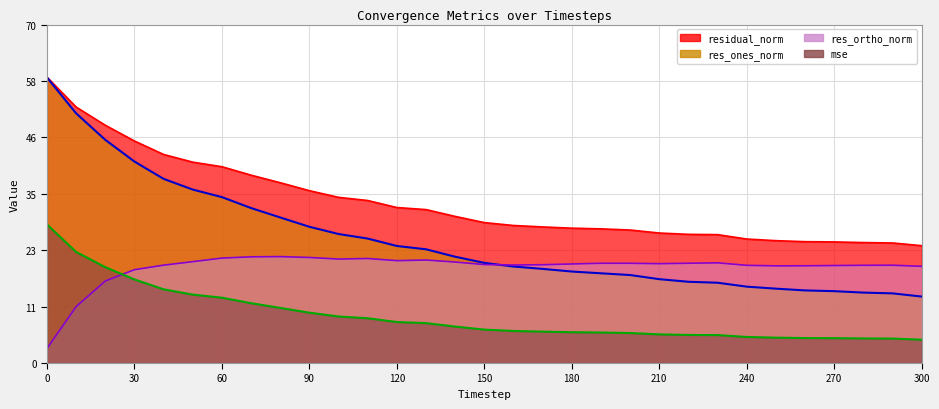

True or false: residual_norm and res_ones_norm intersect in this chart.

False